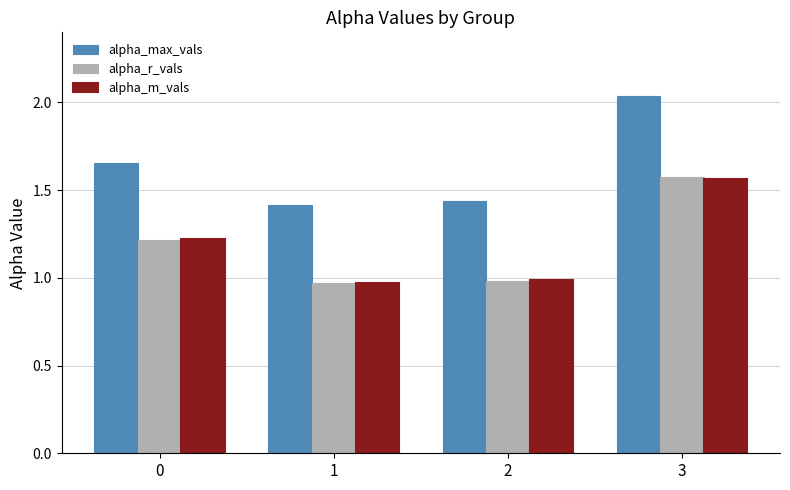

What are all the series names shown in the legend?

alpha_max_vals, alpha_r_vals, alpha_m_vals